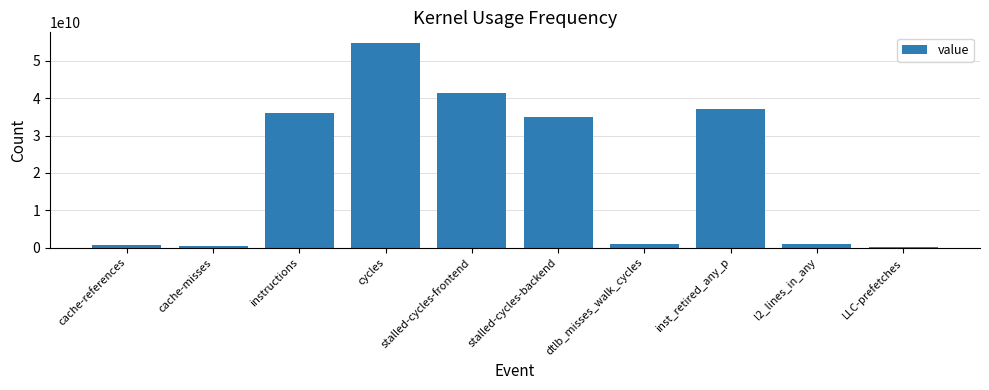

Which has a higher value, stalled-cycles-backend or cache-references?

stalled-cycles-backend